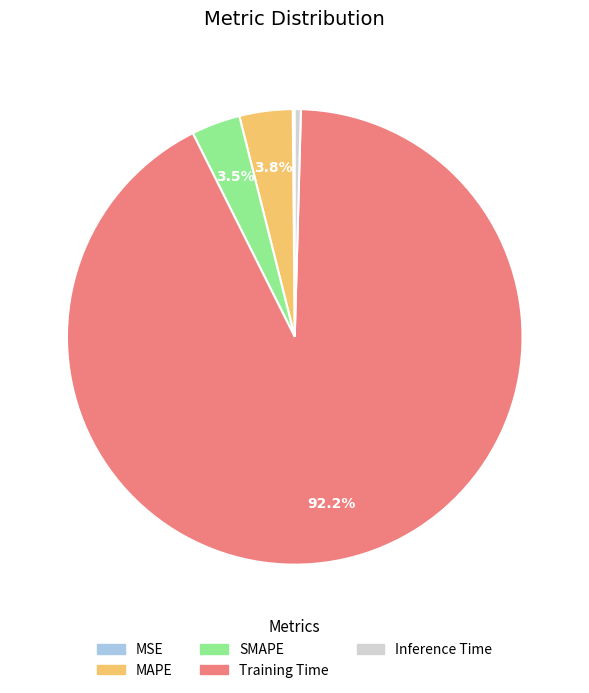

What is the largest slice in the pie chart?

Training Time